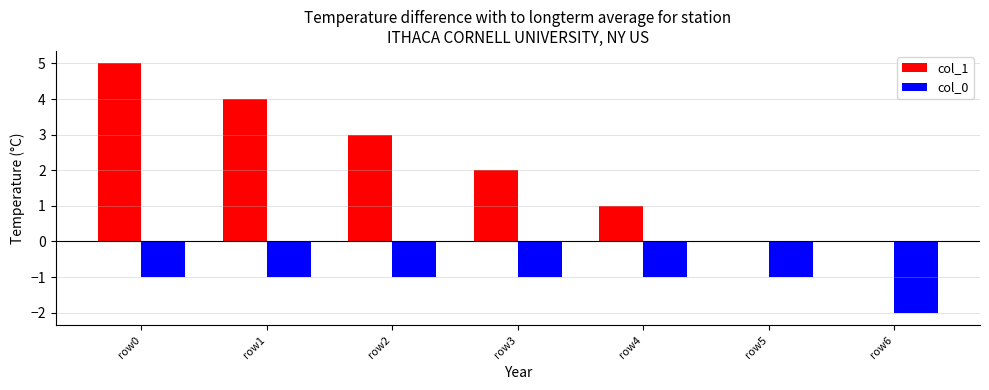

Are the bars grouped side by side (vs. stacked)?

Yes